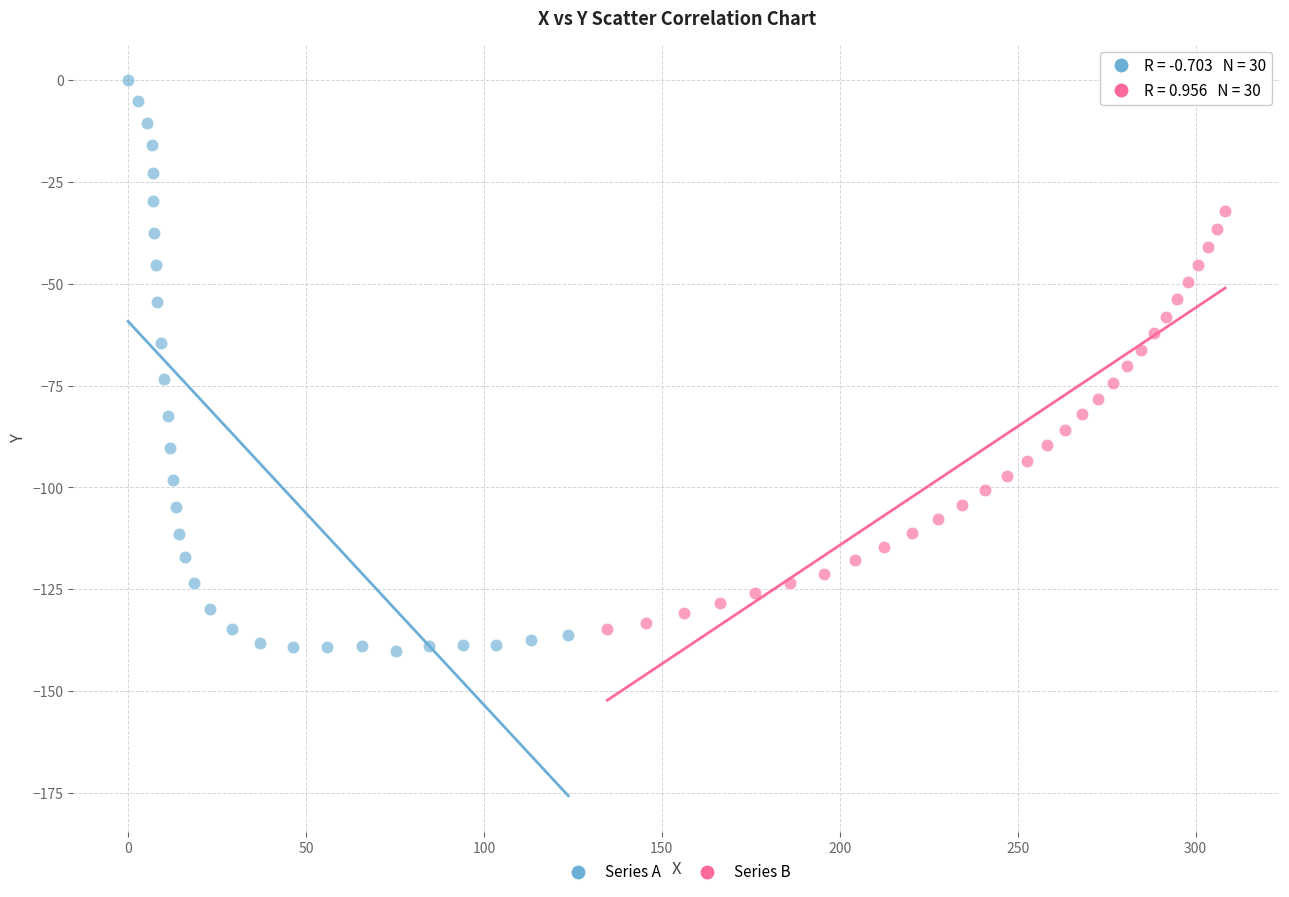

Which series reaches the minimum Y coordinate?

Series A